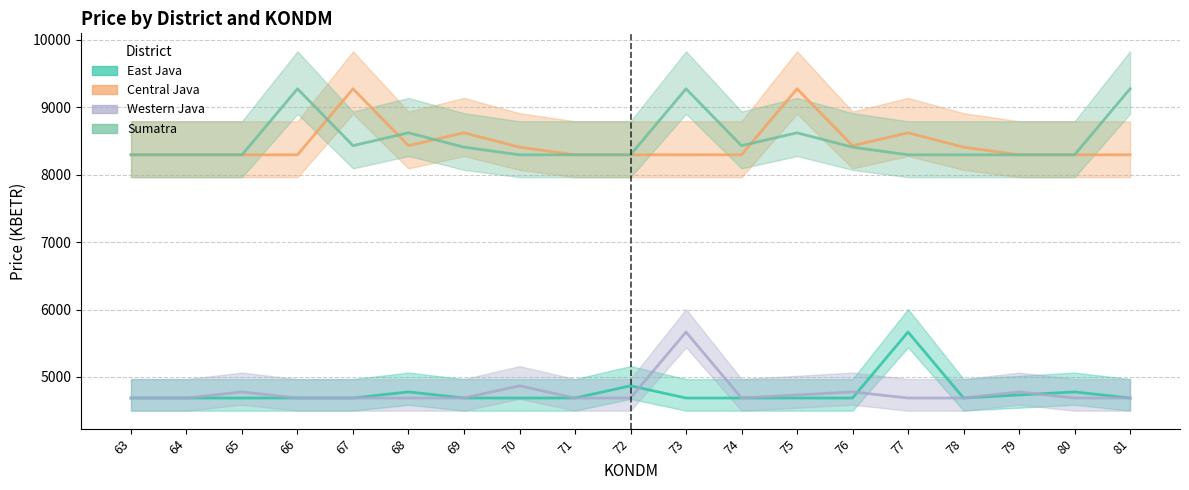

What is the average value of the Western Java series?

4765.0